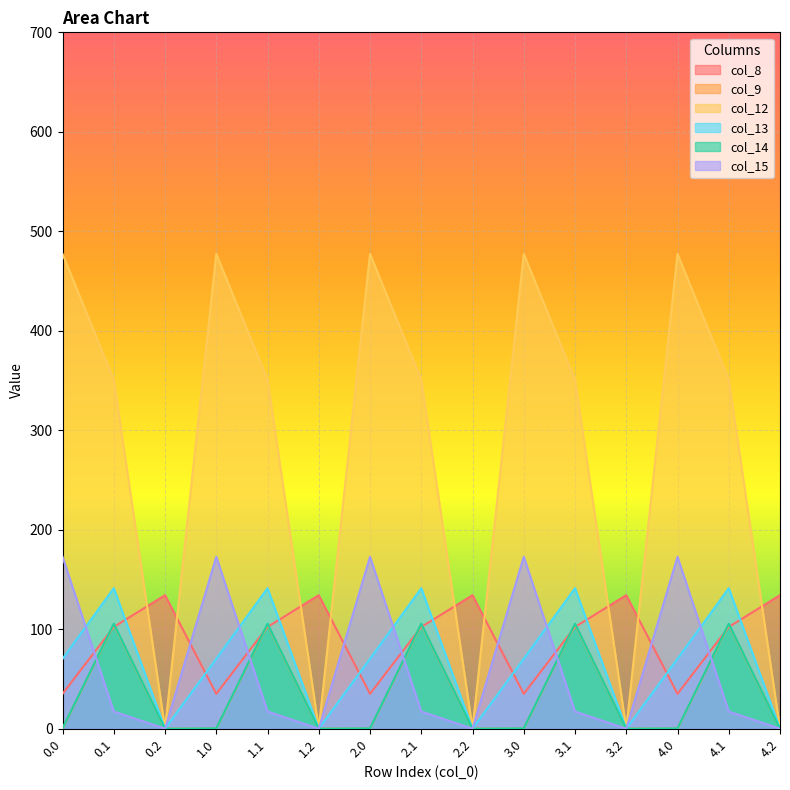

What is the sum of all col_15 values?

950.5